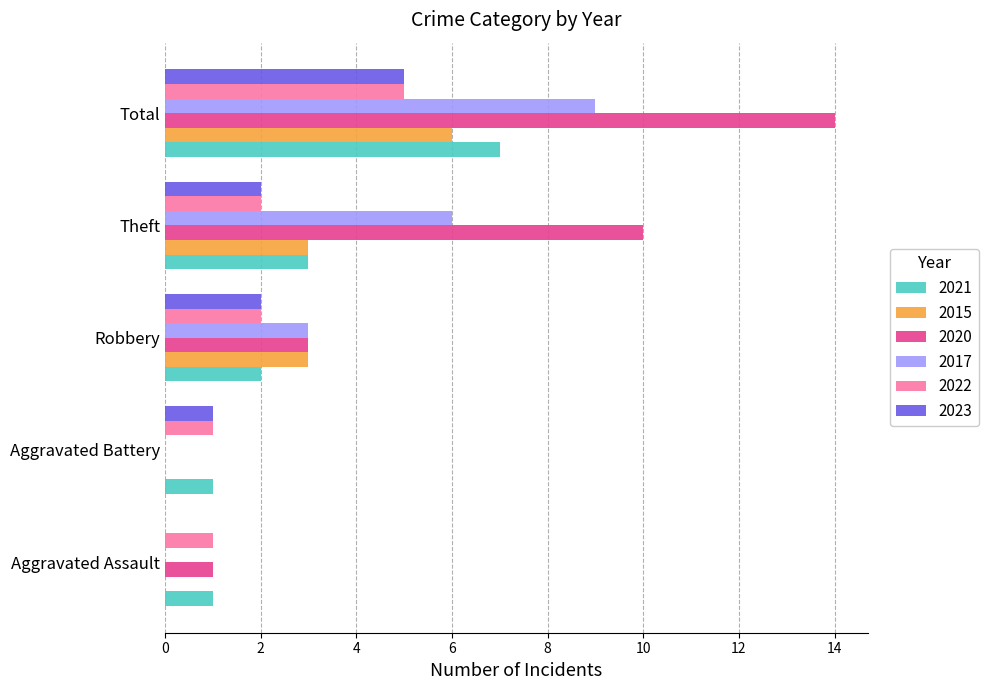

Which series has the largest total across all categories?

2020